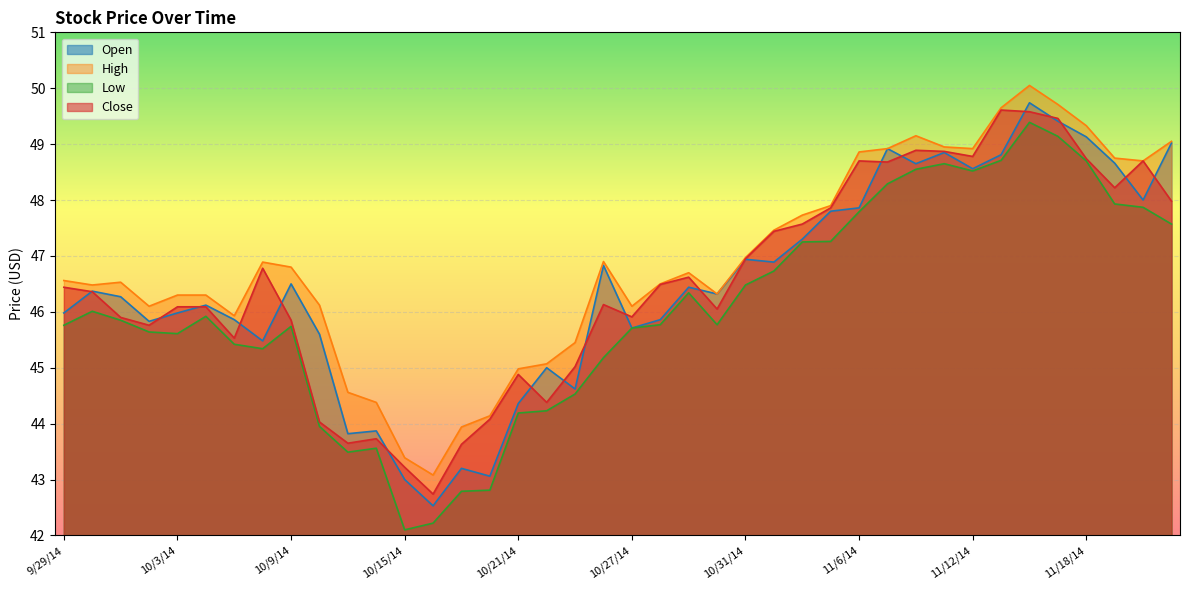

True or false: Close has more than 2 interior local peaks.

True